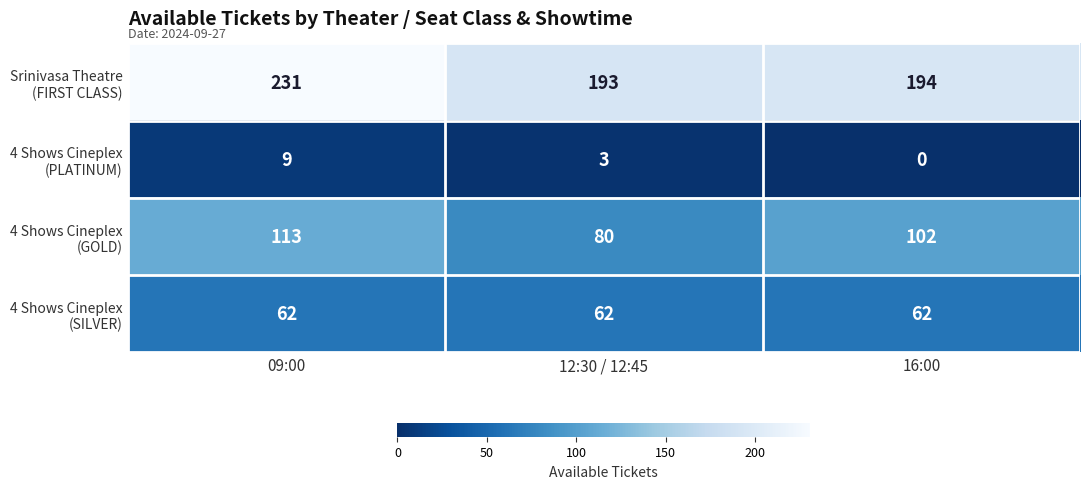

Which label corresponds to the smallest value in the chart?

16:00